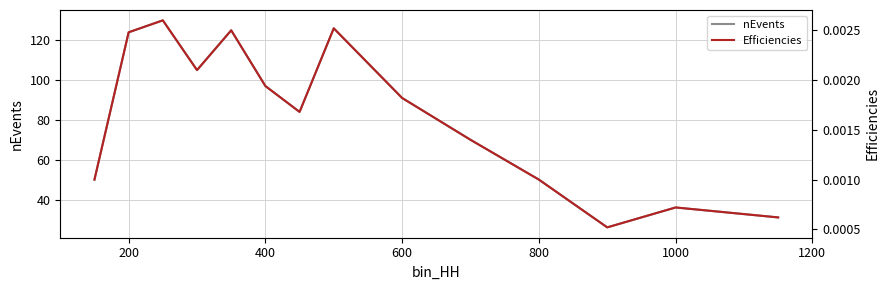

What is the minimum value for nEvents?

26